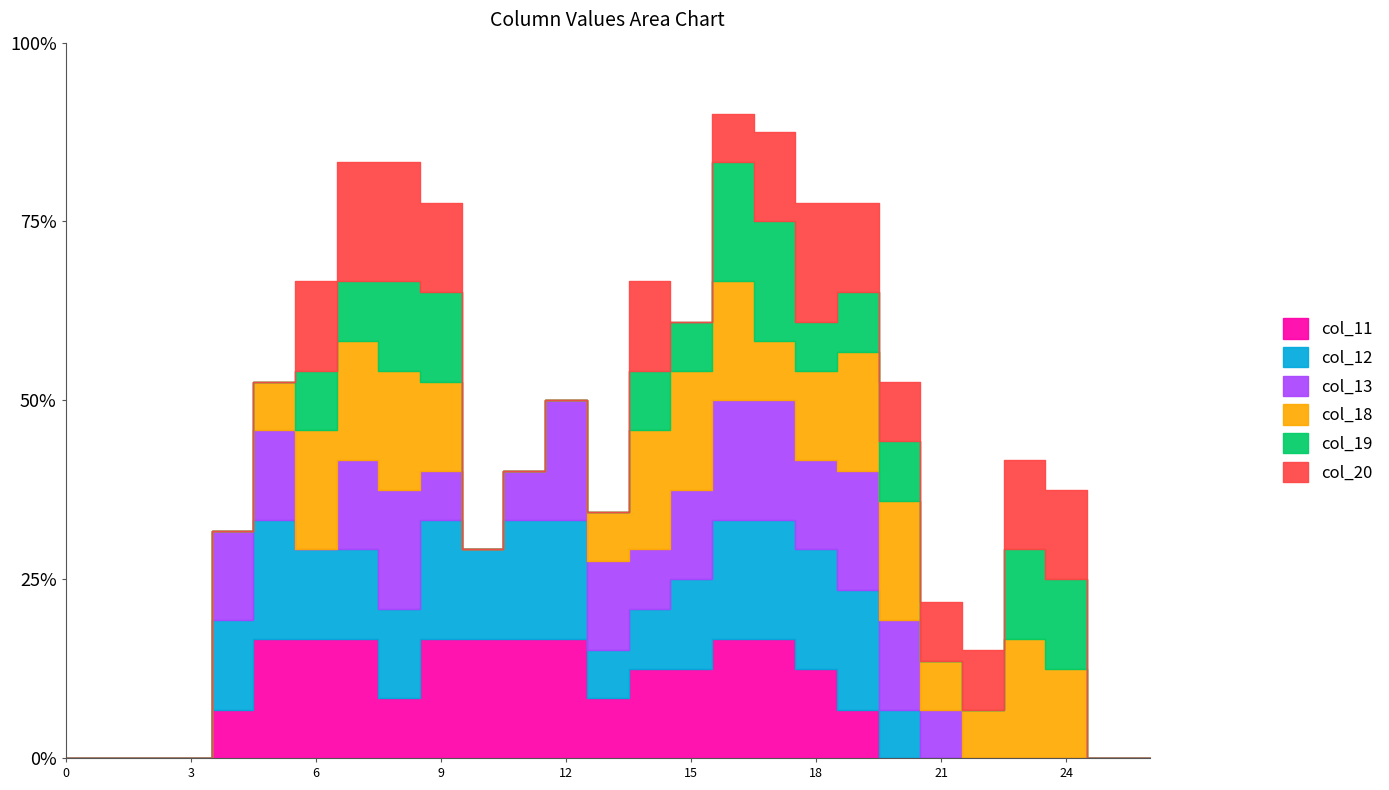

At which label does col_11 first exceed 1?

5